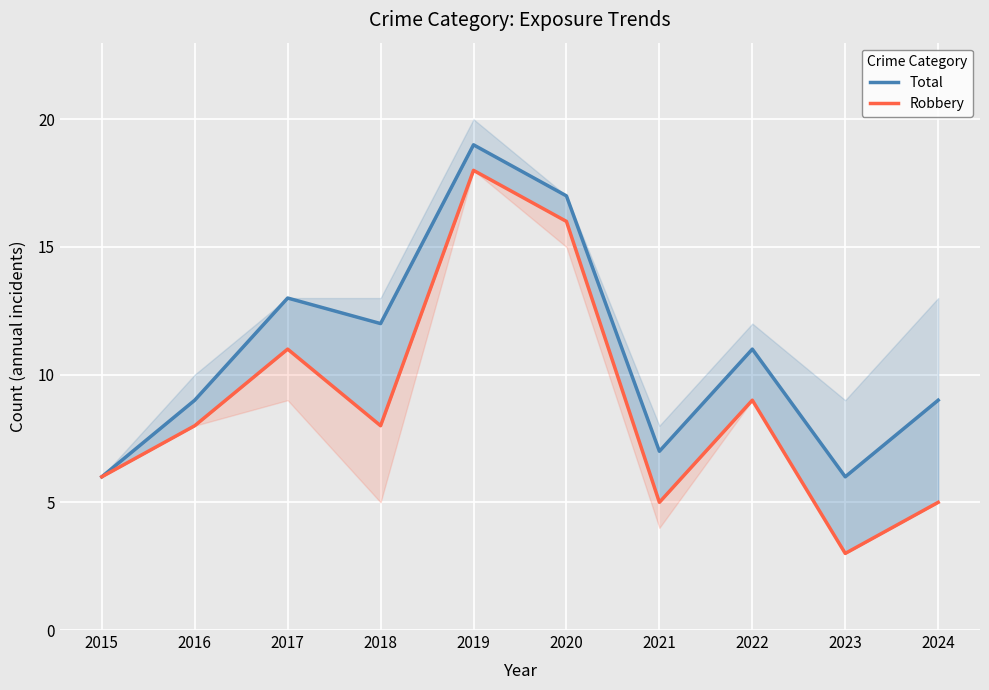

At which category does the chart reach its minimum across all series?

2023